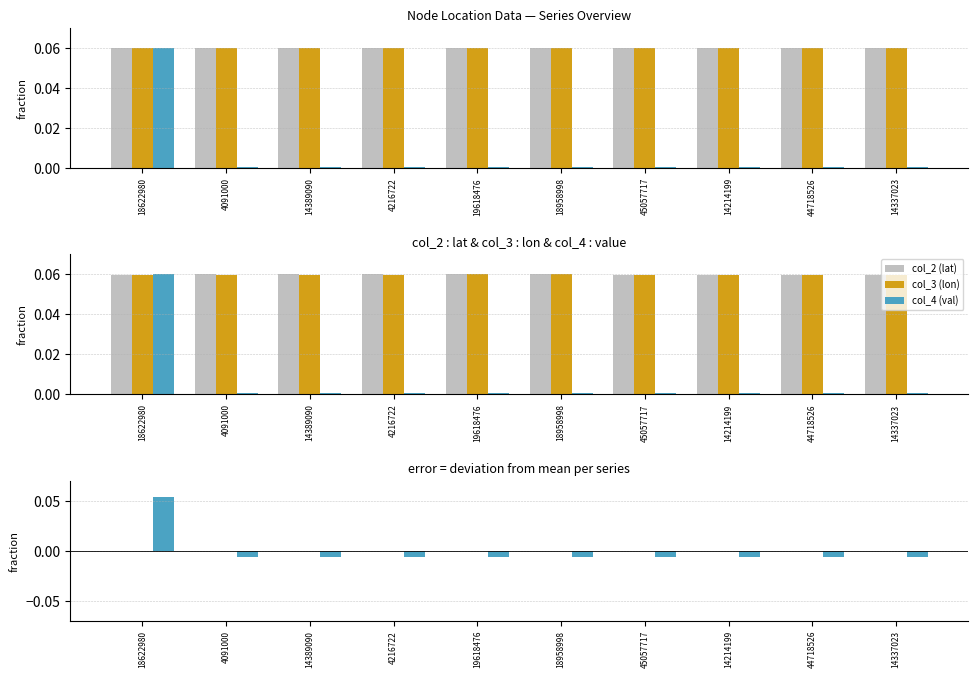

Which series changed the most between 45057717 and 14214199?

col_3 (lon)